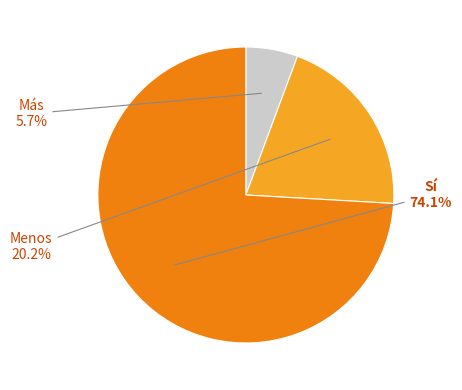

To the nearest percent, what is the difference between the largest and smallest slice percentages?

68%